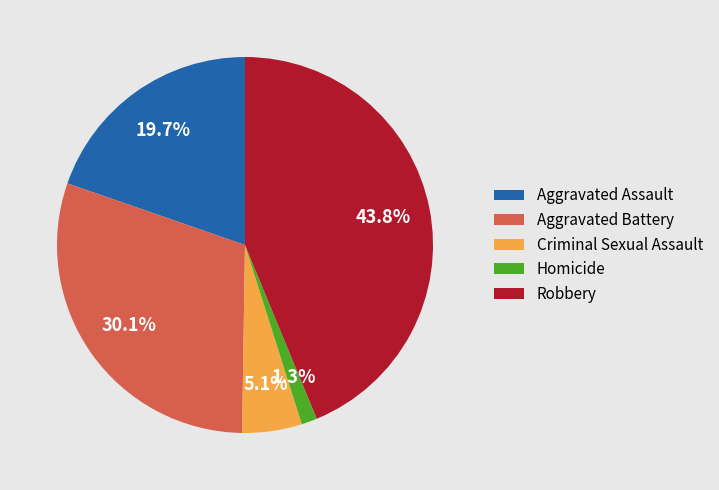

Between Robbery and Aggravated Battery, which is larger?

Robbery